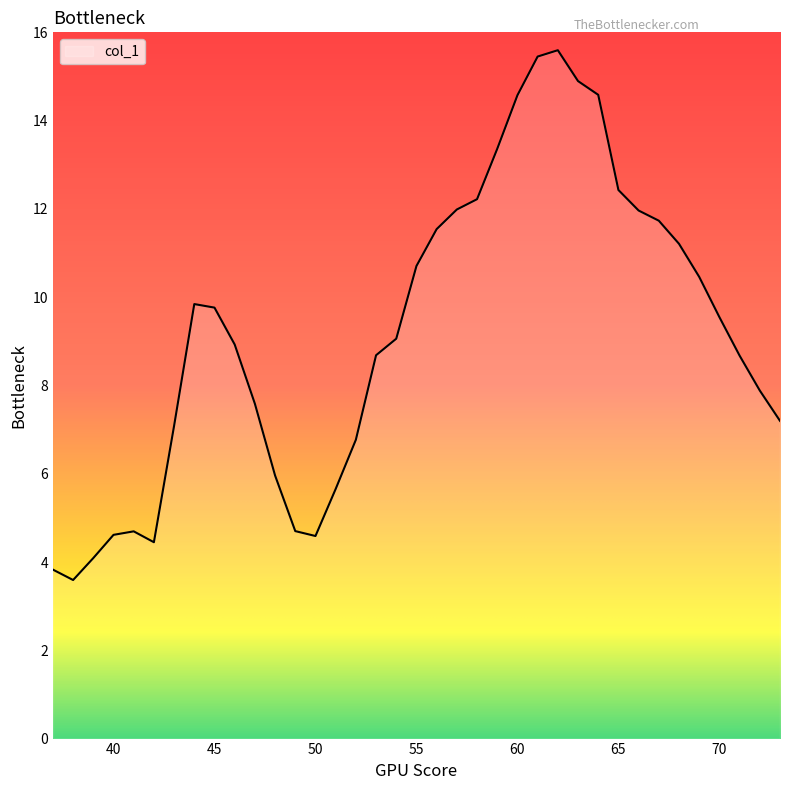

What is the difference between the maximum and minimum values?

12.0